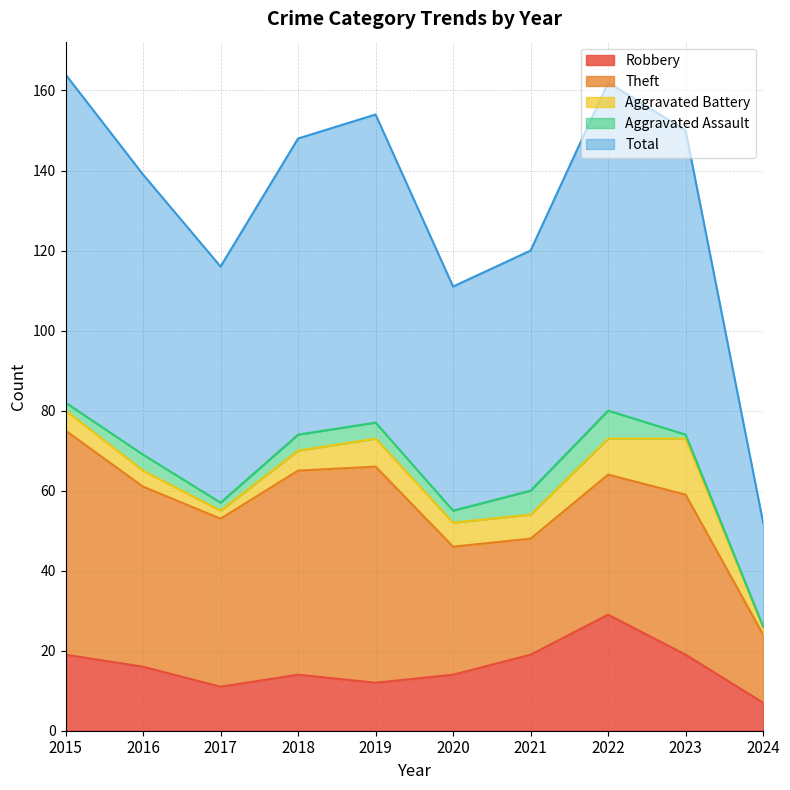

At which label is Total closest to 54?

2020